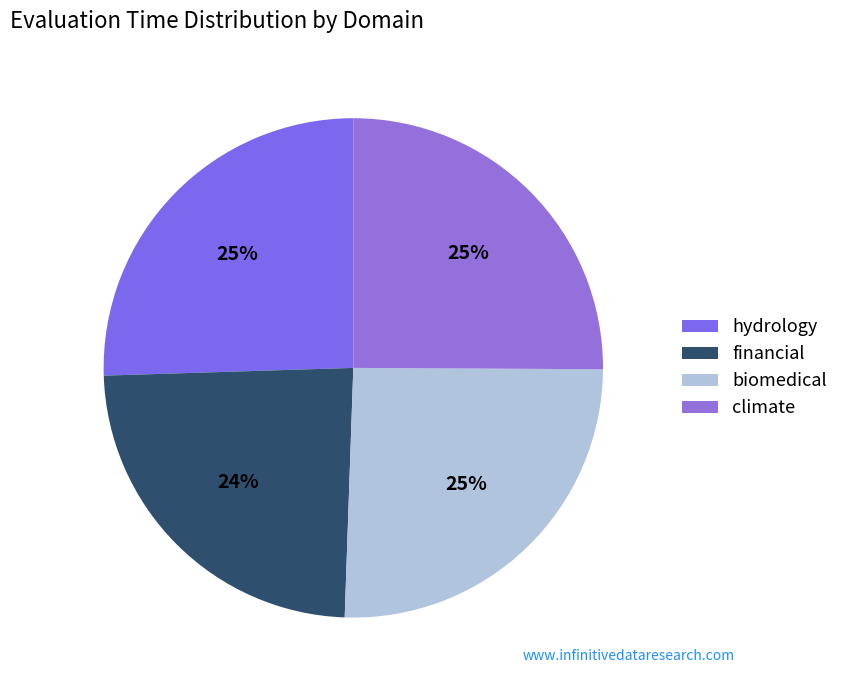

To the nearest percent, what is the combined percentage of hydrology and financial?

49%